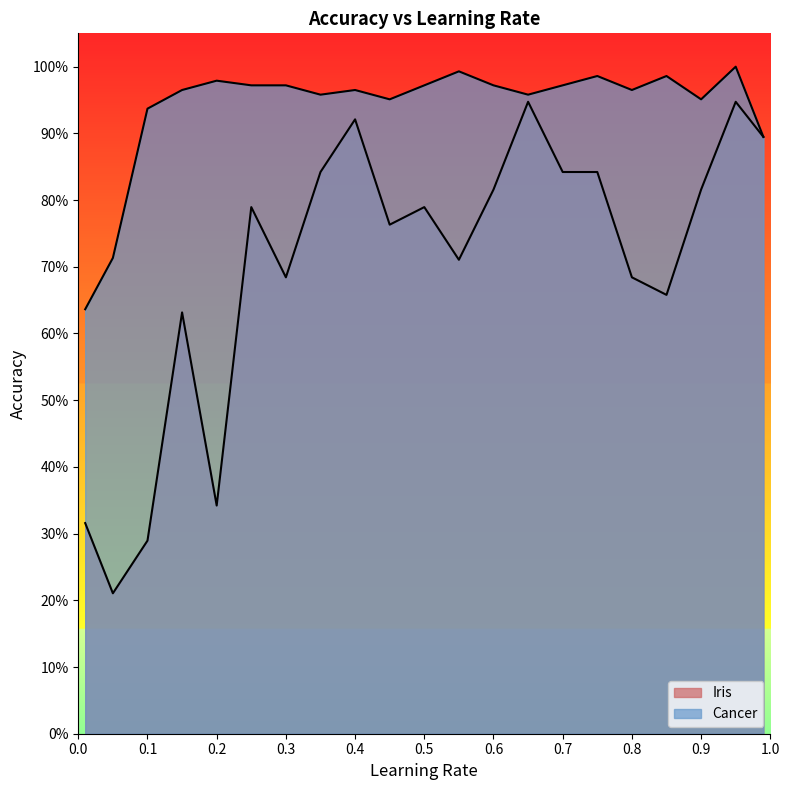

At which category is the sum across all series the highest?

0.95